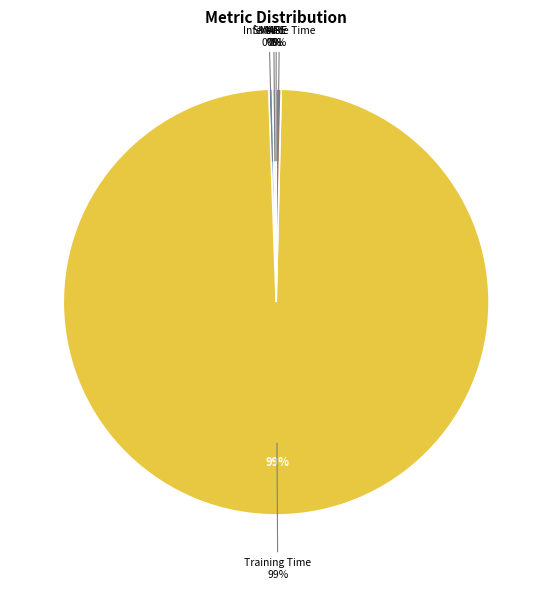

Rank the categories by value from highest to lowest.

Training Time, Inference Time, SMAPE, MAPE, MSE